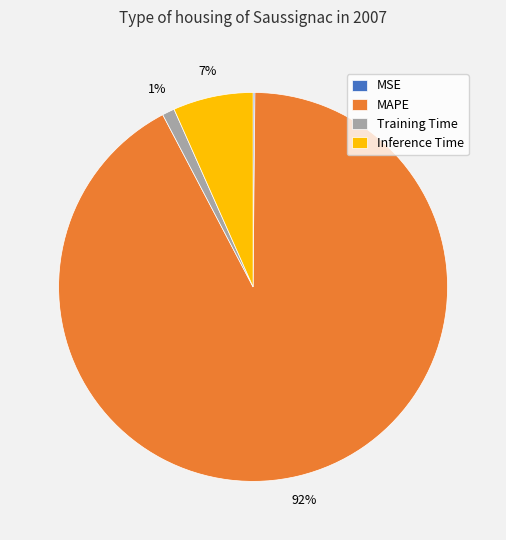

Which category has the biggest portion of the pie?

MAPE